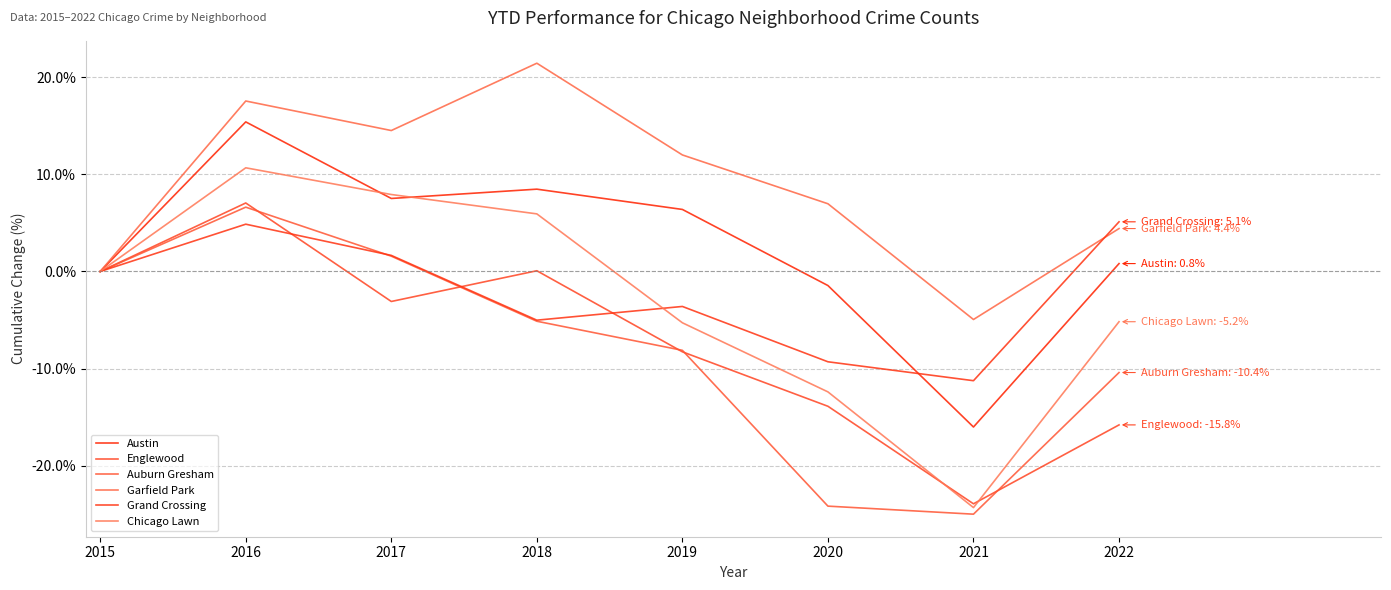

How many lines are shown in the chart?

6